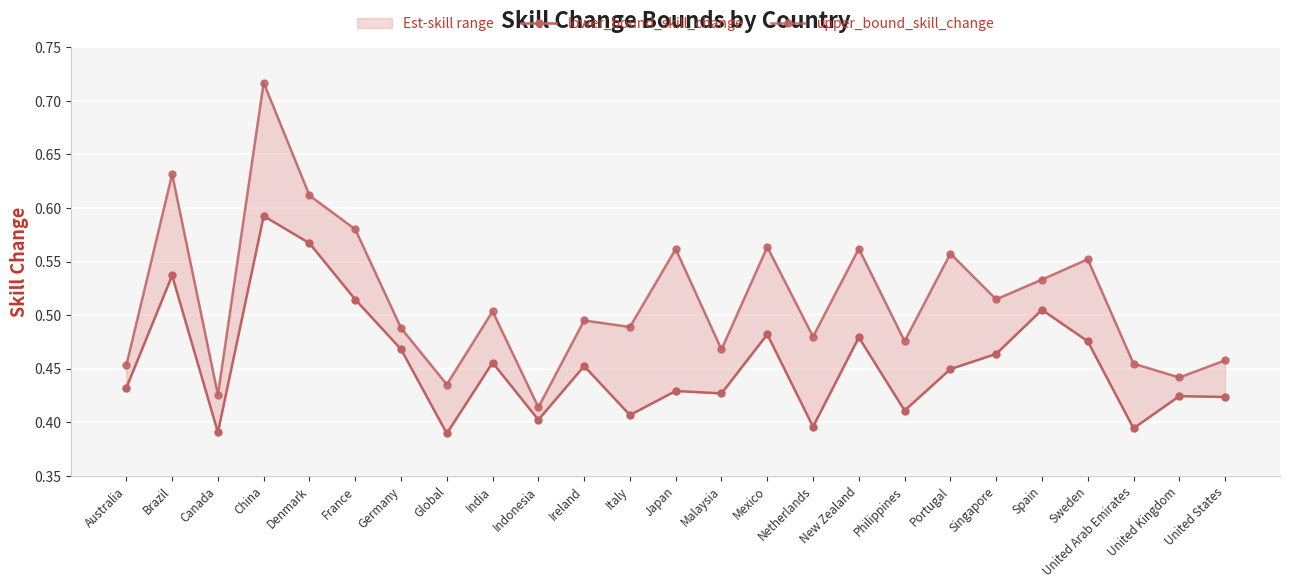

True or false: lower_bound_skill_change and upper_bound_skill_change intersect in this chart.

False